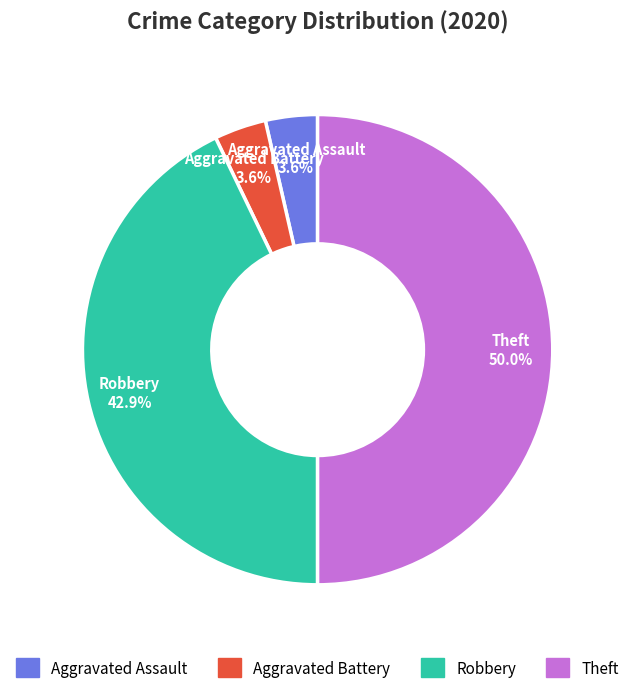

How many slices are in this pie chart?

4